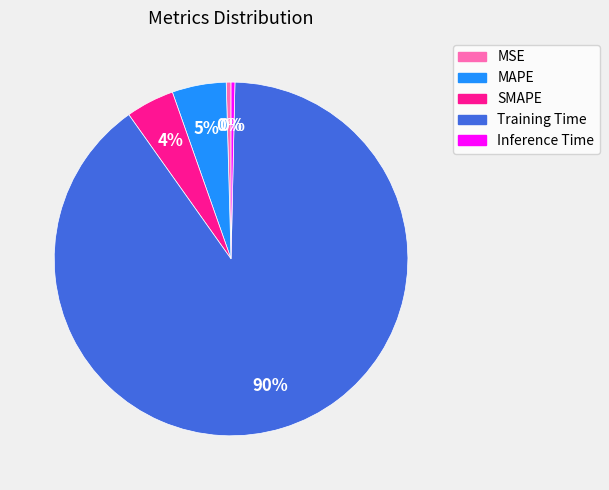

What is the majority slice?

Training Time